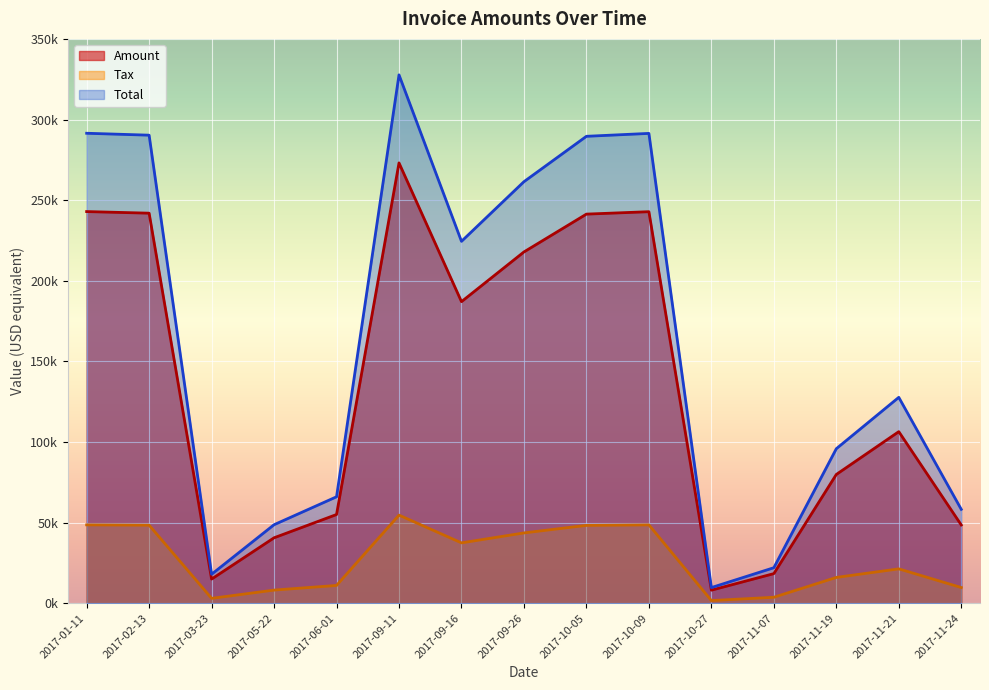

List the series in order of their overall mean, highest first.

Total, Amount, Tax